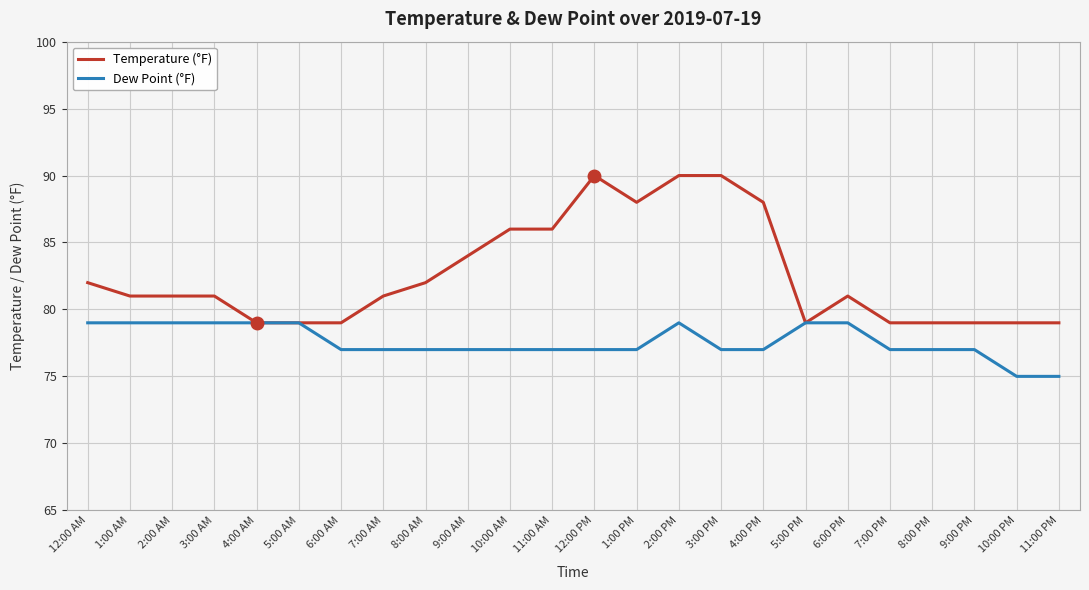

Count the number of data series in this chart.

2